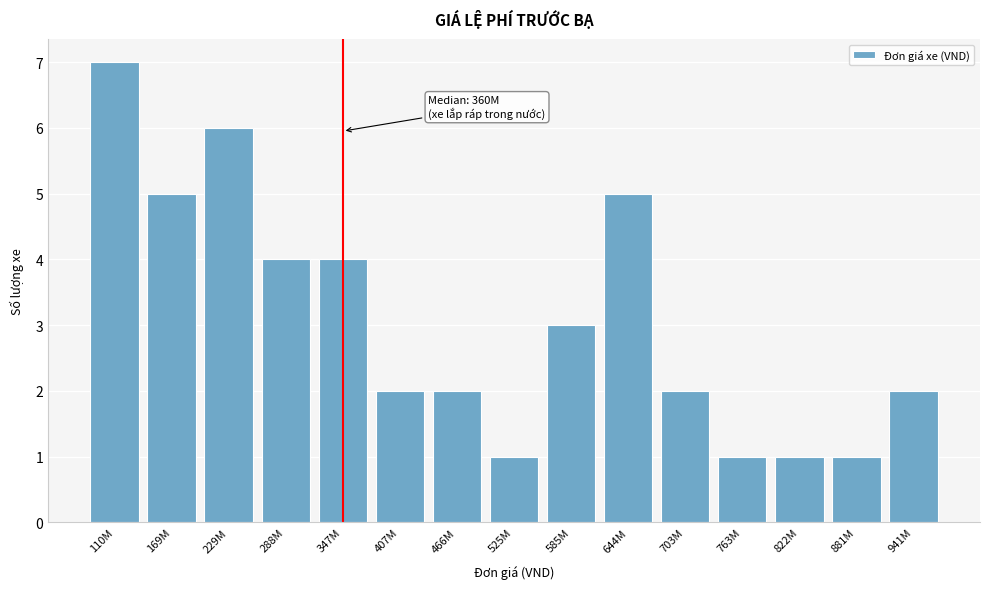

Reading left to right, extract all data points from this chart.

7	5	6	4	4	2	2	1	3	5	2	1	1	1	2